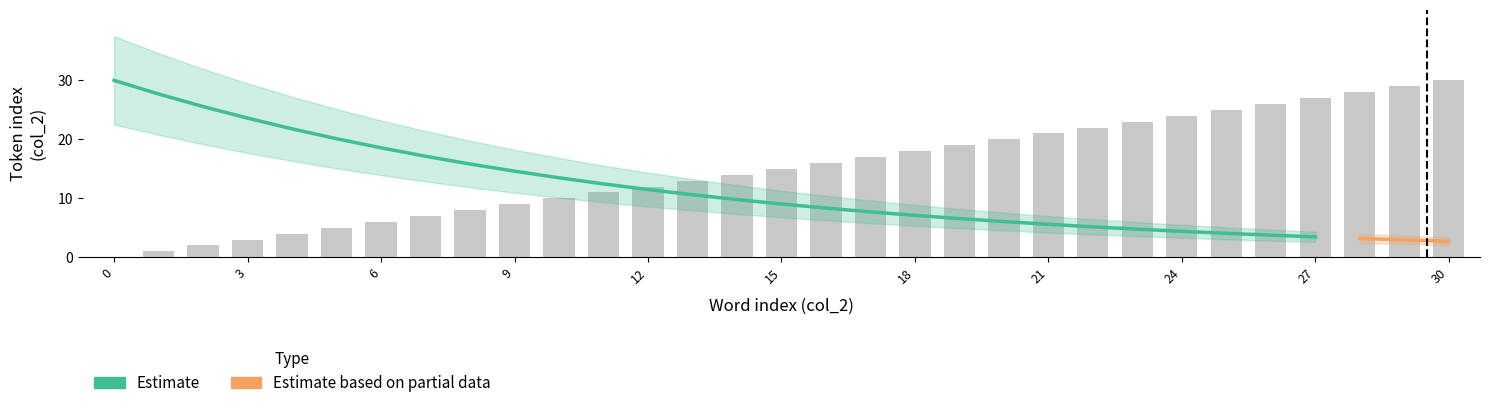

What is the value of the 26th bar from the left?

25